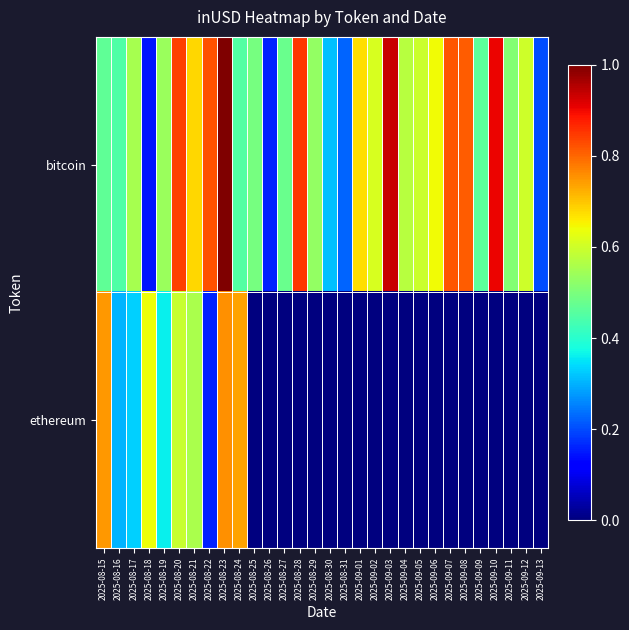

Which has a higher value, 2025-08-20 or 2025-08-29?

2025-08-20